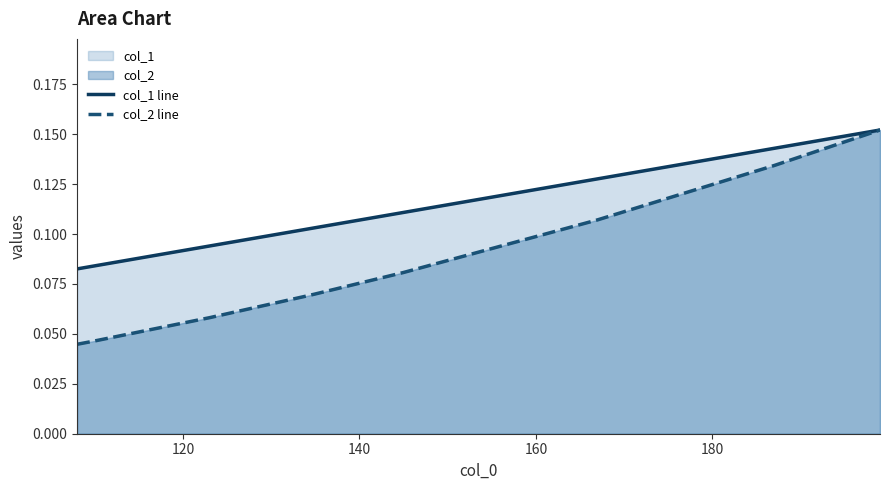

Which series has the largest total across all categories?

col_1 line